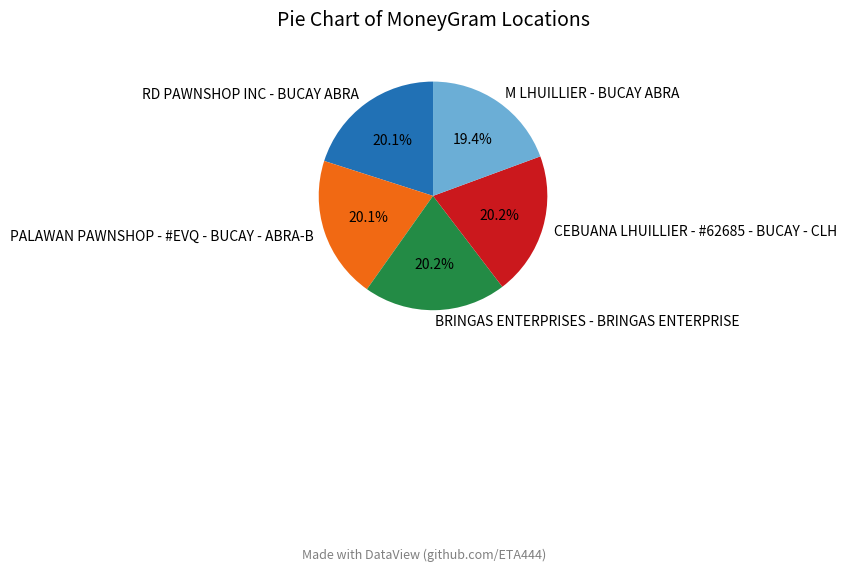

What is the smallest slice in the pie chart?

M LHUILLIER - BUCAY ABRA